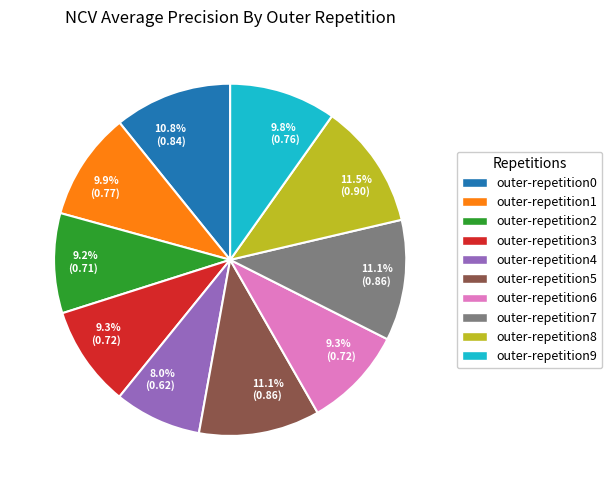

Is there any slice that represents more than half of the pie?

No